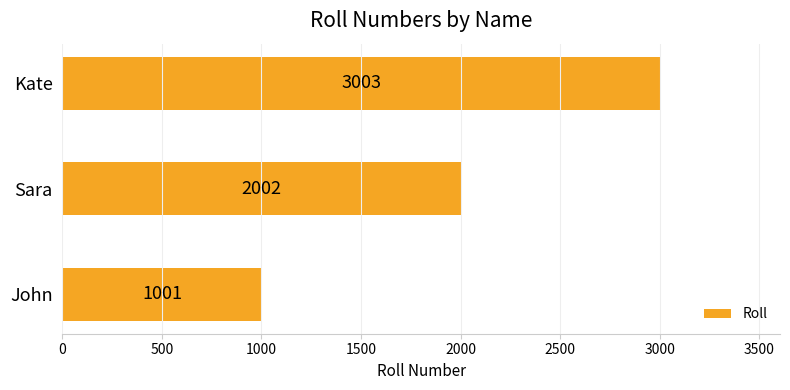

Approximately how many times larger is the value at Kate compared to John?

3.0